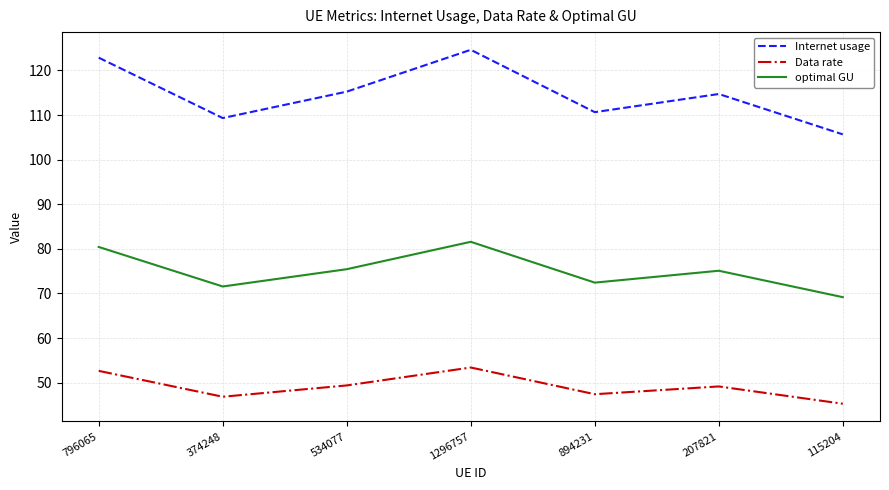

What is the approximate value of Internet usage at 534077?

115.2